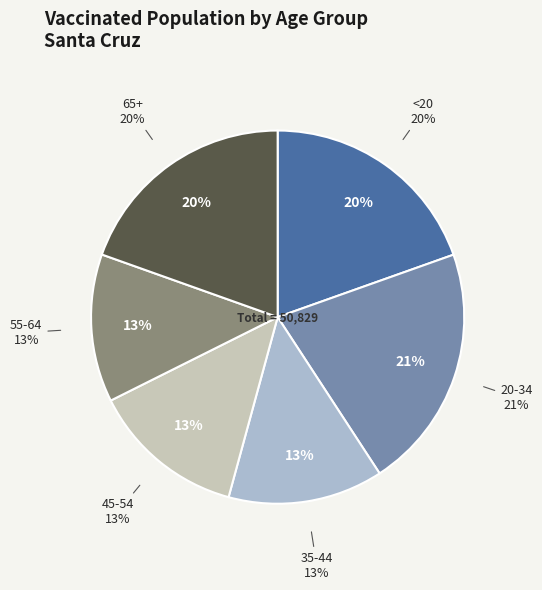

What percentage is NOT represented by <20?

80.4%